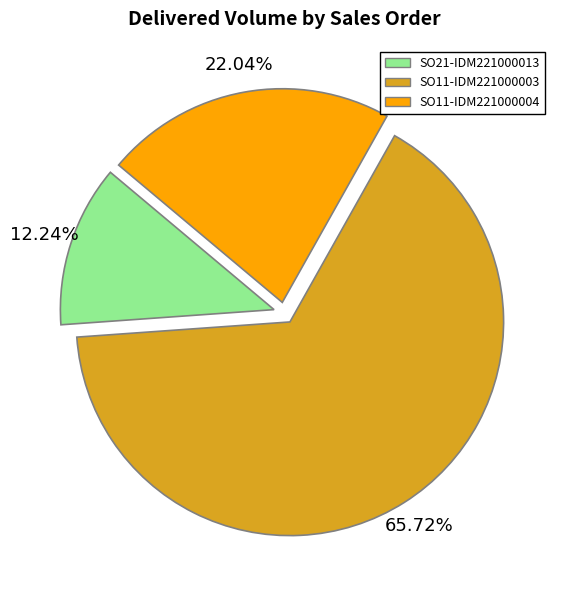

What is the majority slice?

SO11-IDM221000003